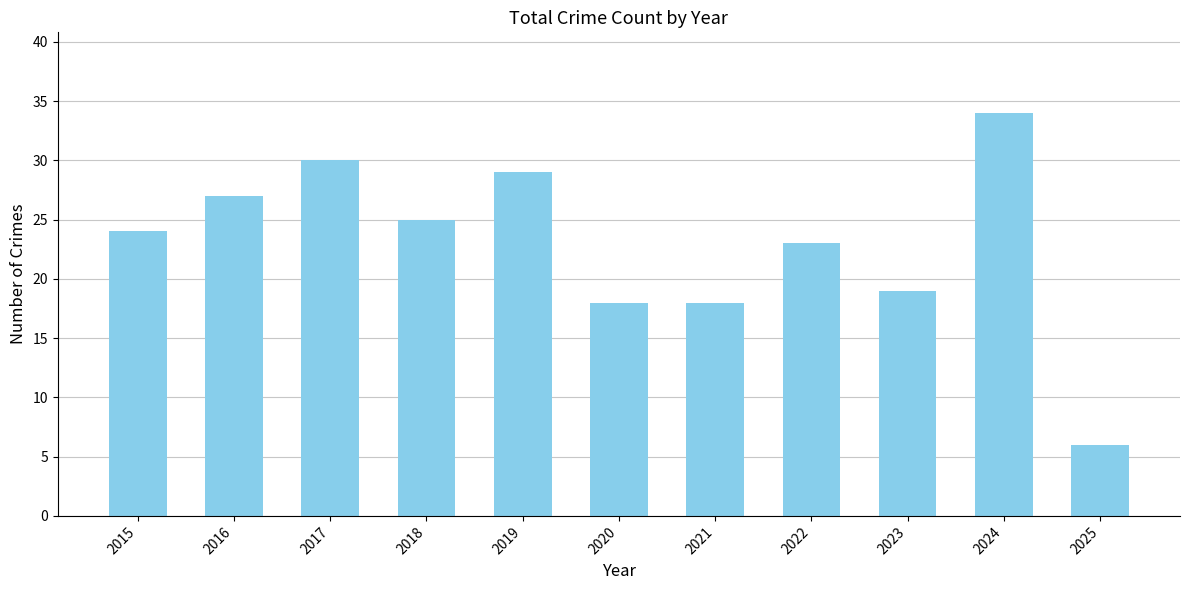

Approximately how many times larger is the value at 2018 compared to 2021?

1.4